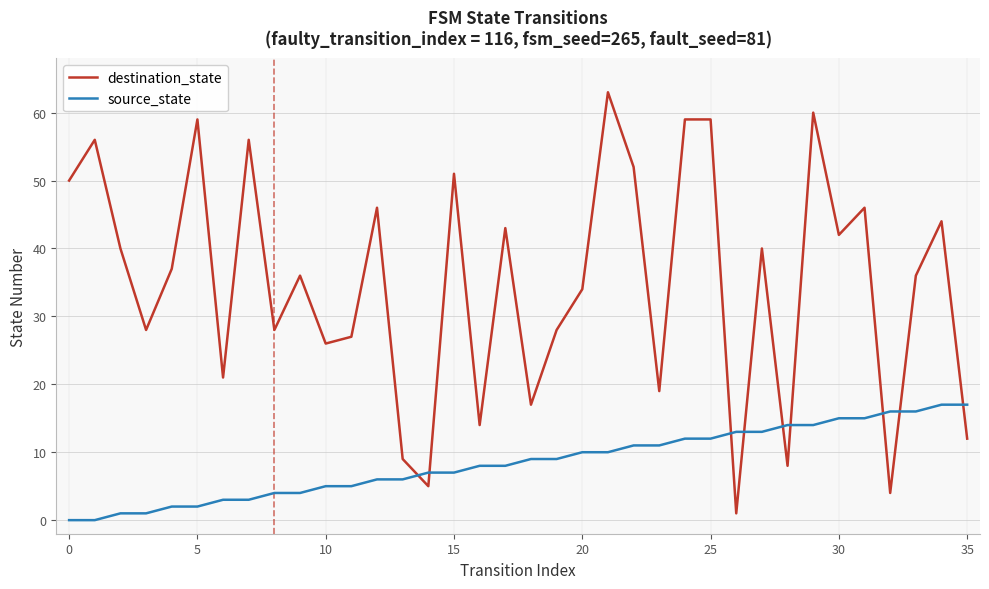

Which series has the largest range (max minus min)?

destination_state